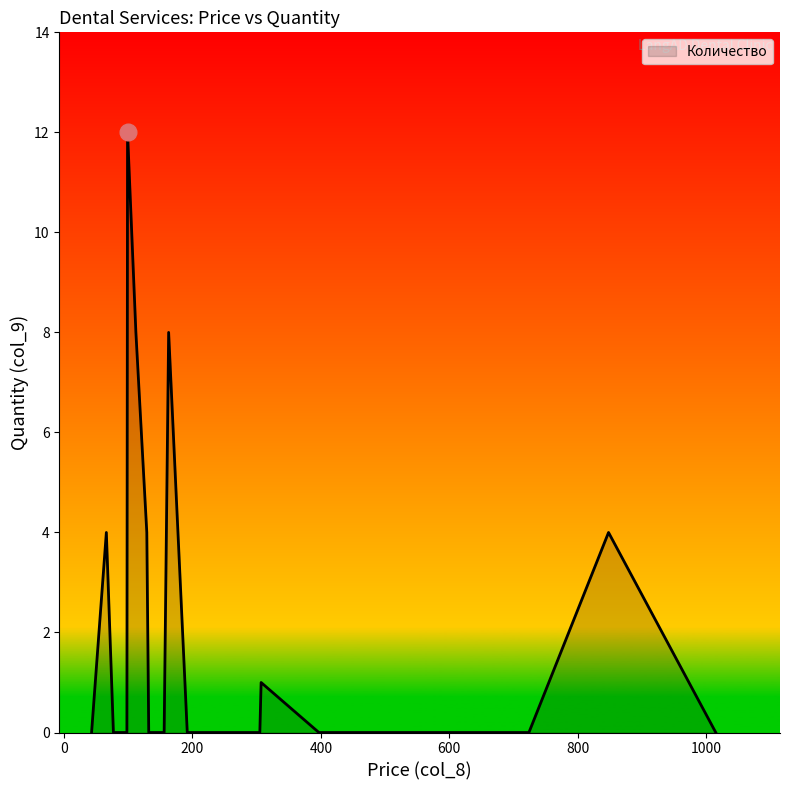

True or false: the data has more than 0 interior local peaks.

True